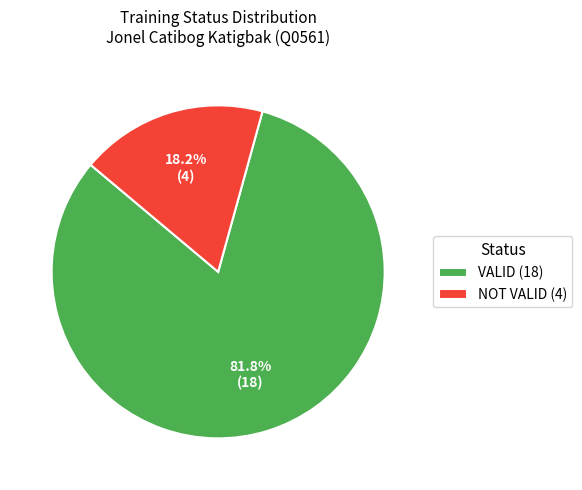

True or false: NOT VALID accounts for 18% of the total.

True